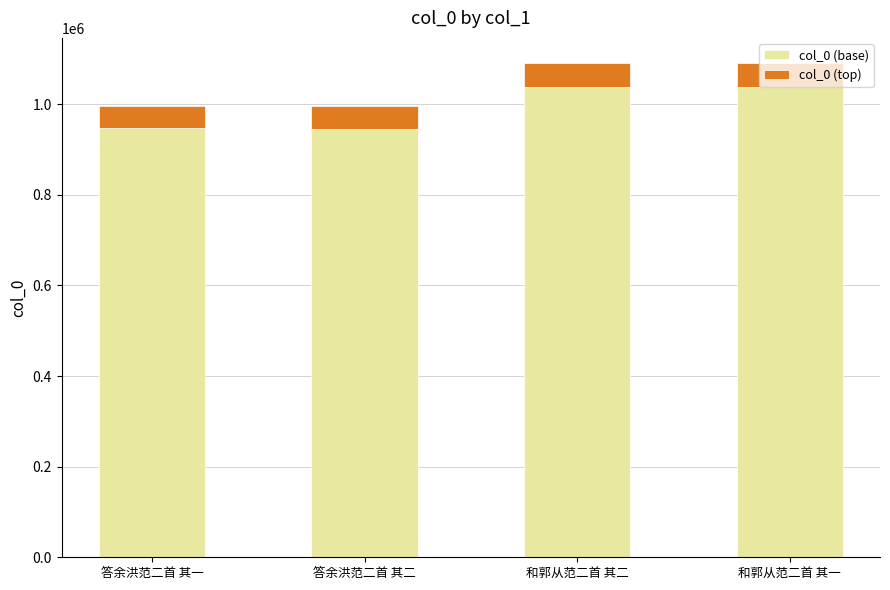

What is the sum of the col_0 (base) values at 和郭从范二首 其二 and 答余洪范二首 其二?

1983104.1